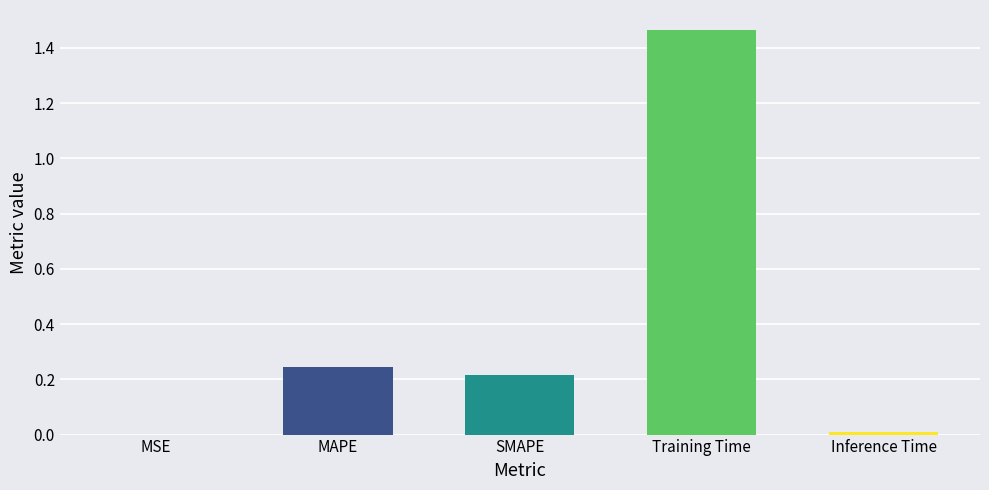

Which label corresponds to the largest value in the chart?

Training Time